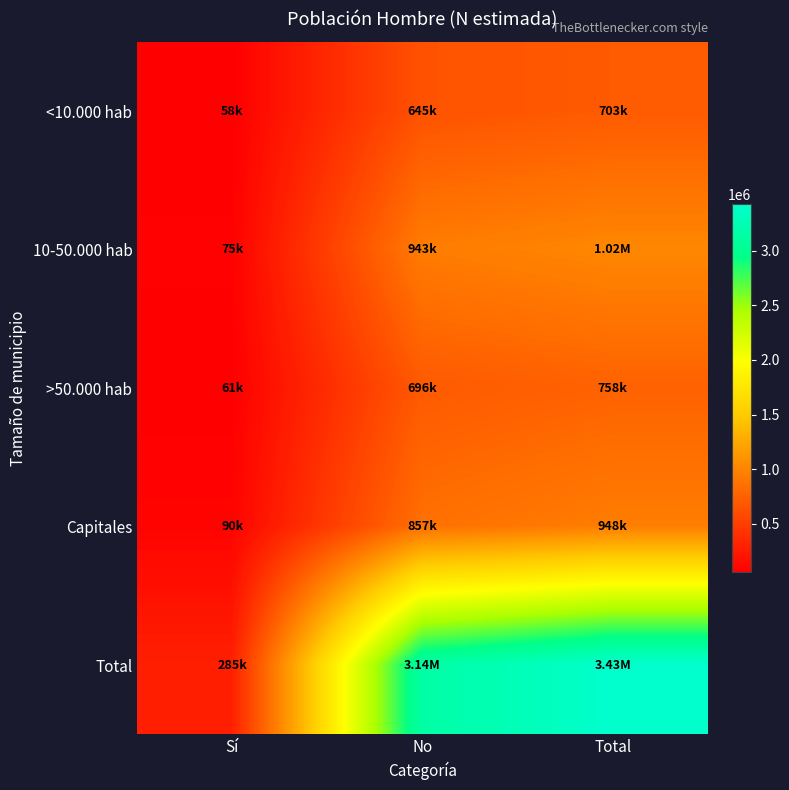

Rank the series at Total from highest to lowest value.

Total, 10-50.000 hab, Capitales, >50.000 hab, <10.000 hab